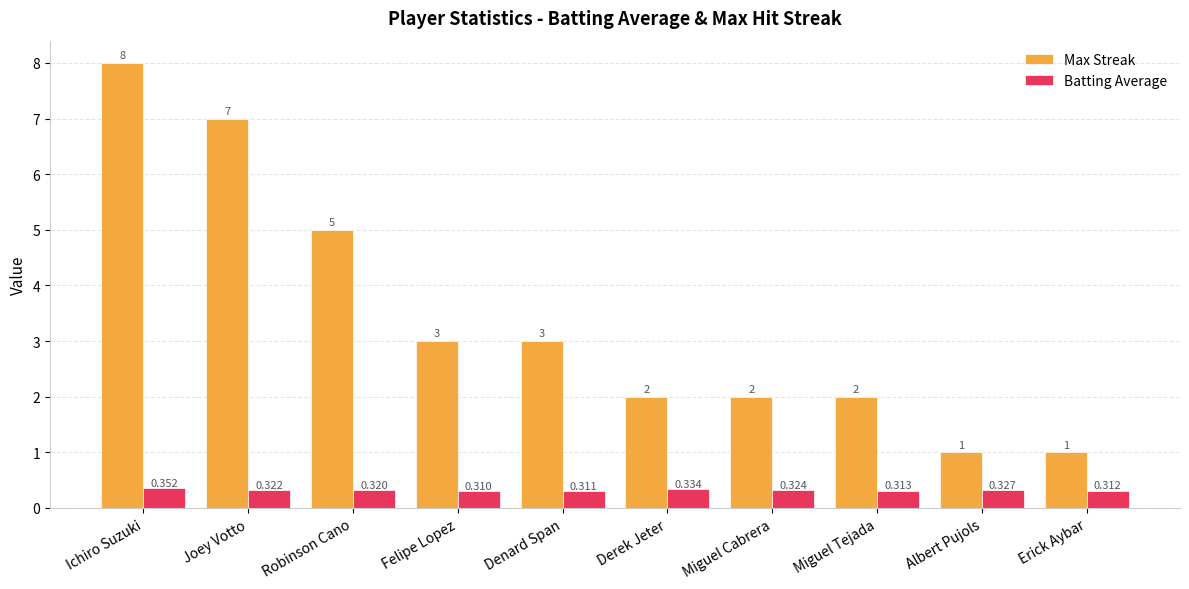

Where does the Max Streak series first go above 3?

Ichiro Suzuki